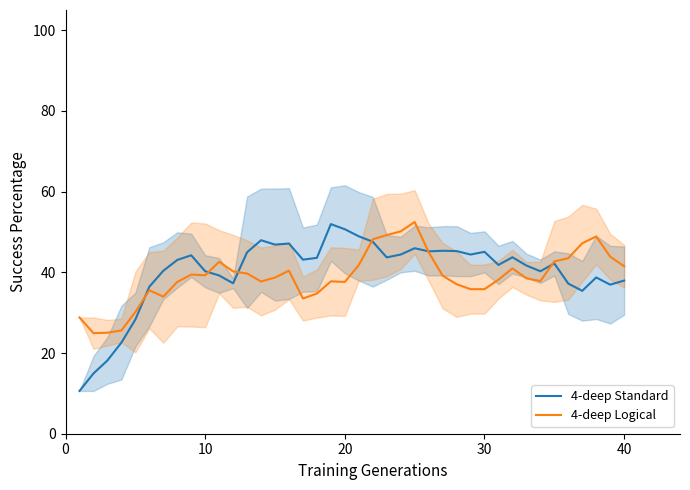

What is the lowest value of the 4-deep Logical series?

24.9